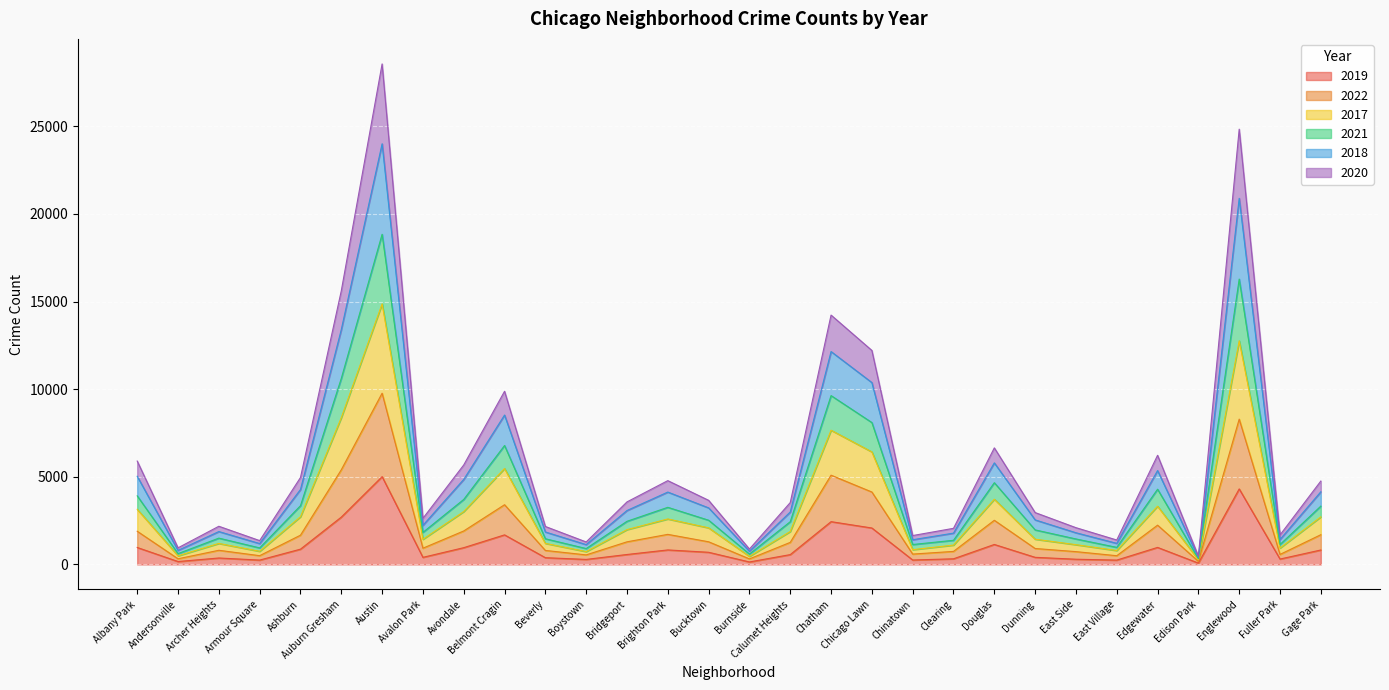

Which category has the highest value in the 2019 series?

Austin